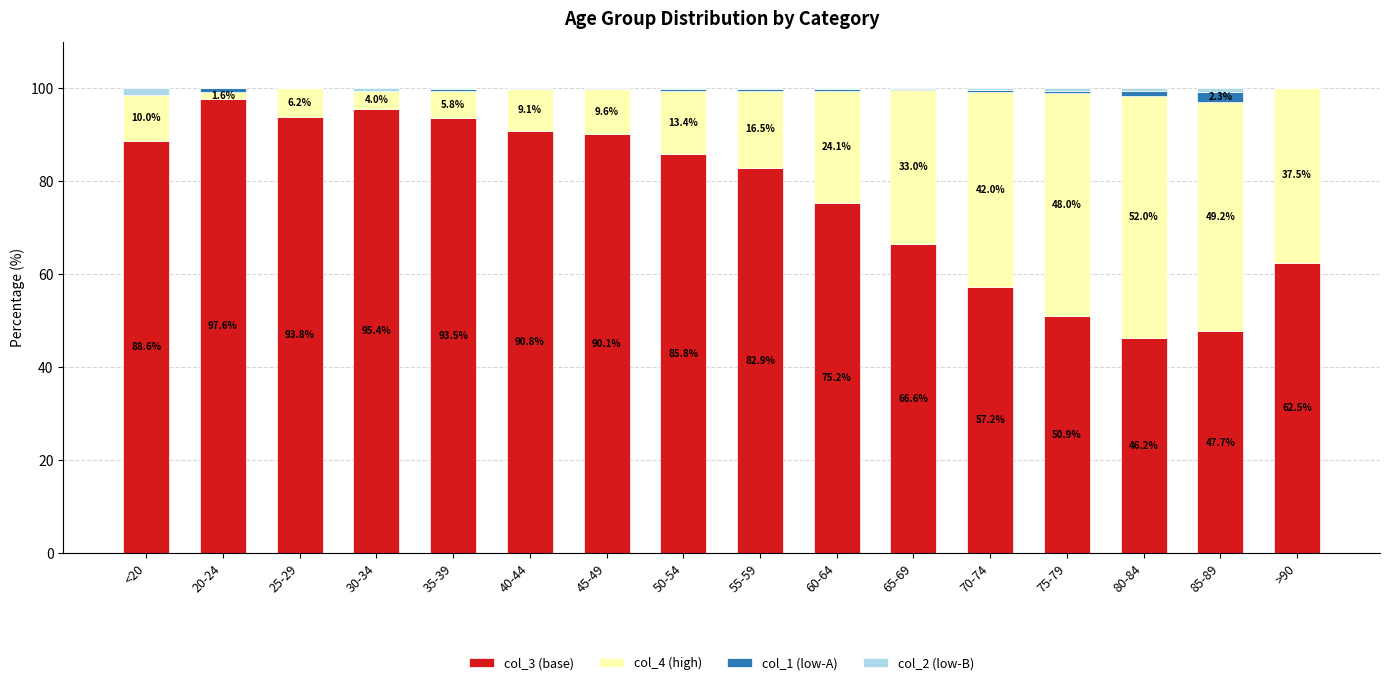

Are the bars horizontal?

No